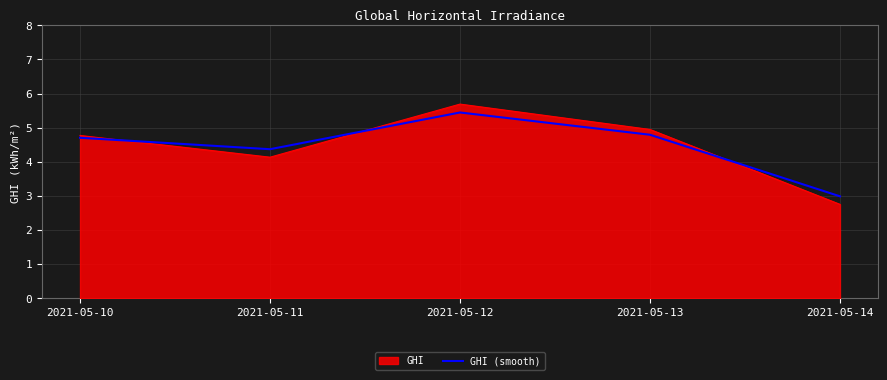

True or false: GHI (smooth) has a value of 2.5 at 2021-05-13.

False